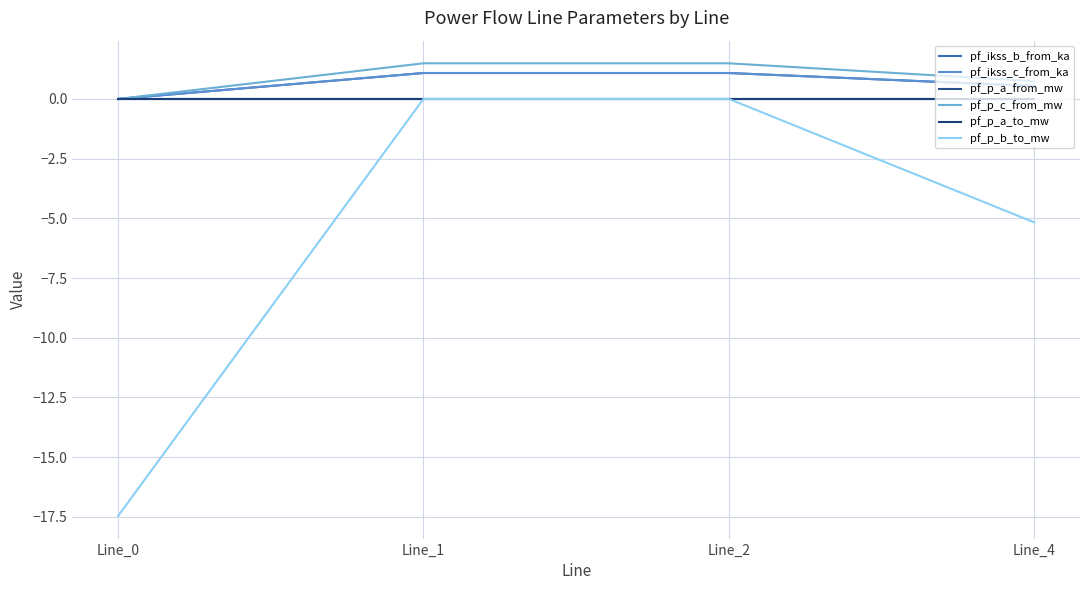

Reading right to left, list all the values displayed in this chart.

pf_ikss_b_from_ka: 0.5	1.1	1.1	0.0
pf_ikss_c_from_ka: 0.5	1.1	1.1	0.0
pf_p_a_from_mw: 0.0	0.0	0.0	-0.0
pf_p_c_from_mw: 0.7	1.5	1.5	-0.0
pf_p_a_to_mw: -0.0	-0.0	-0.0	0.0
pf_p_b_to_mw: -5.2	-0.0	-0.0	-17.5